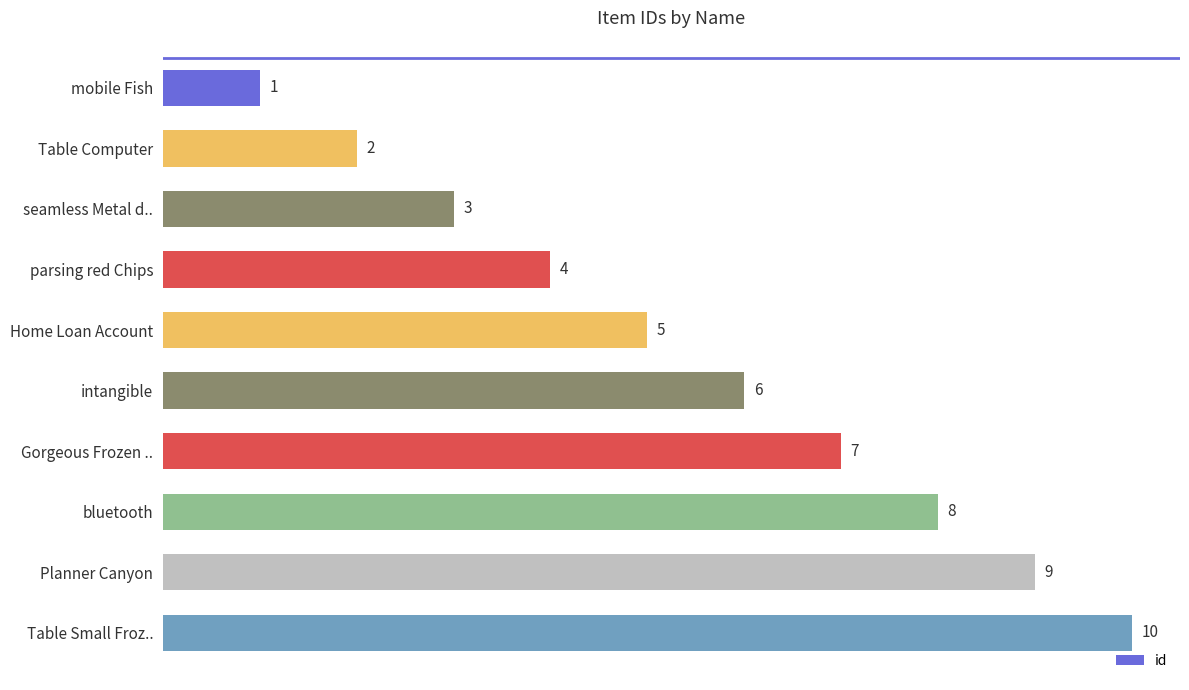

The chart shows a value of 2 at Gorgeous Frozen ... True or false?

False